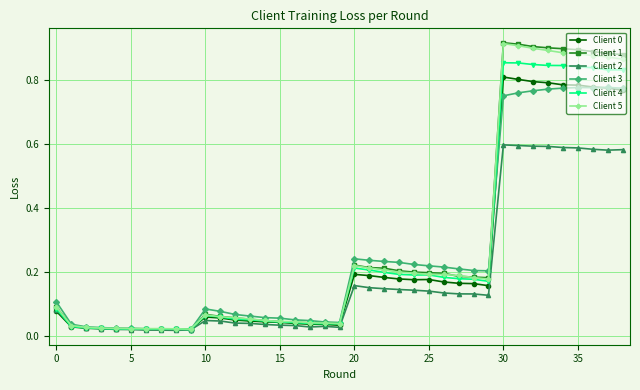

Which series has the widest spread of values?

Client 1